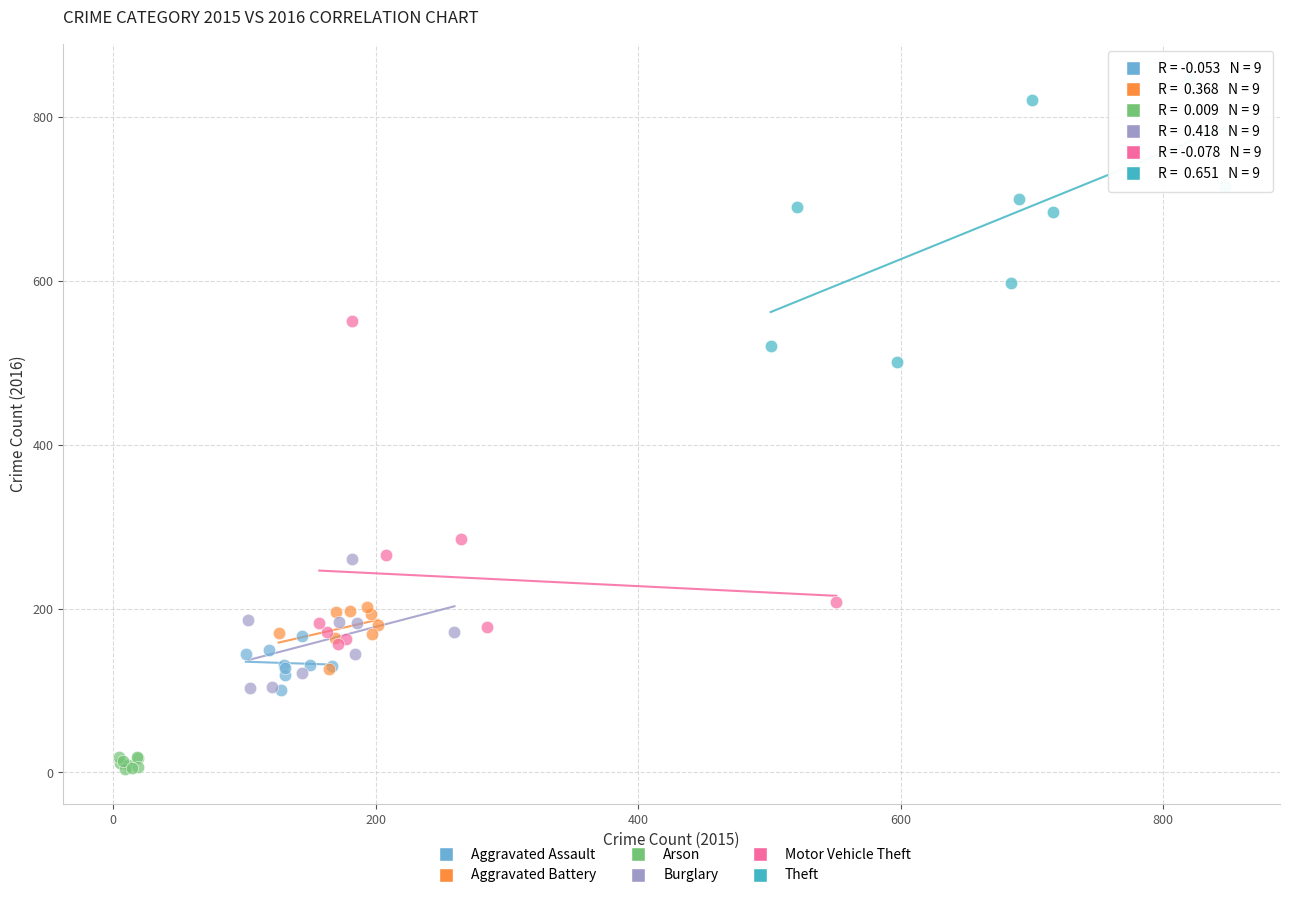

Which series contains the highest Y value?

Theft